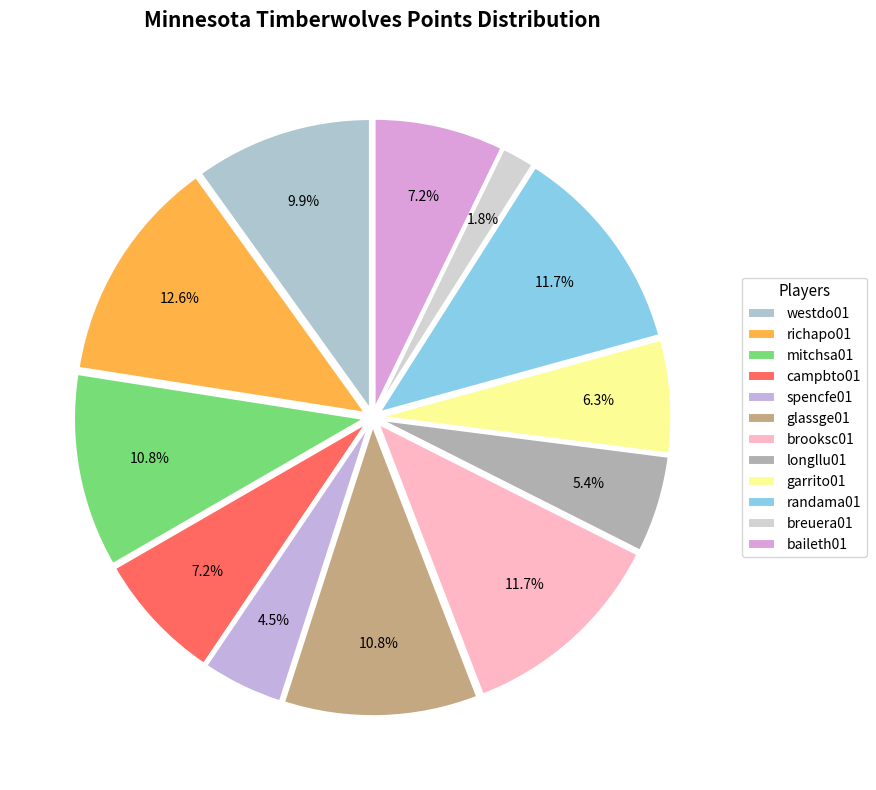

Do brooksc01 and breuera01 together represent more than half of the pie?

No